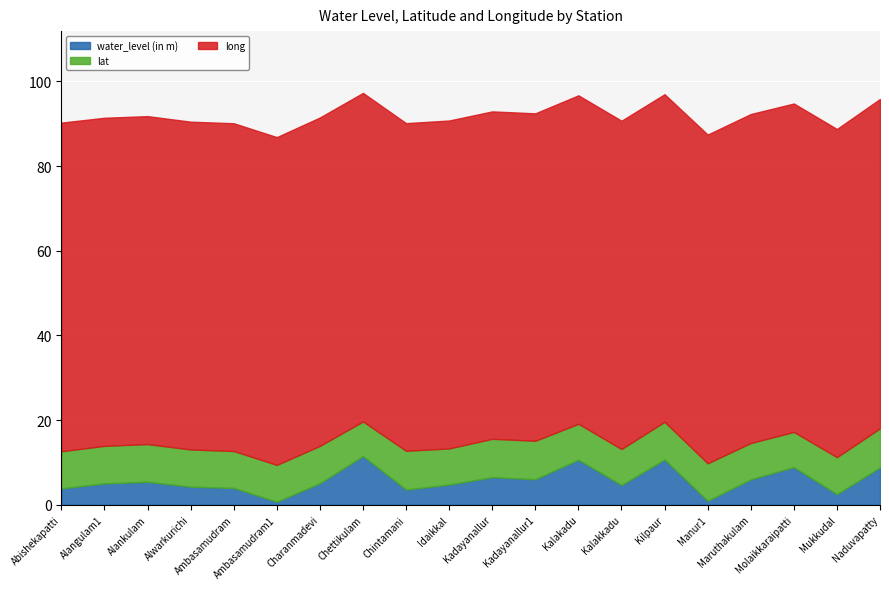

What is the approximate value of long at Kadayanallur?

77.3